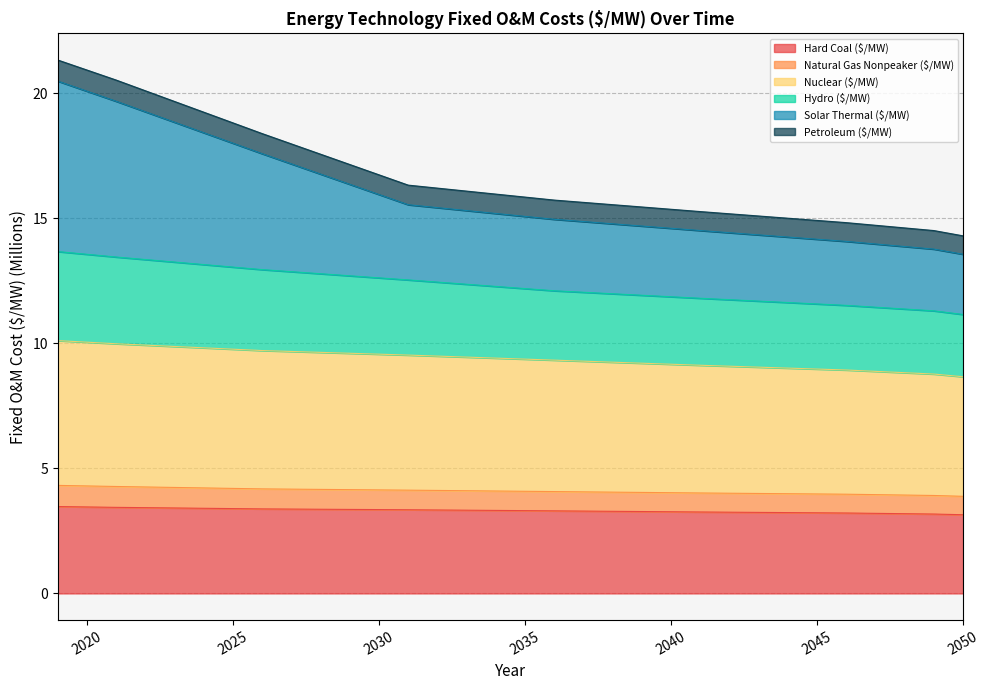

Does the chart display data point markers on the line(s)?

No